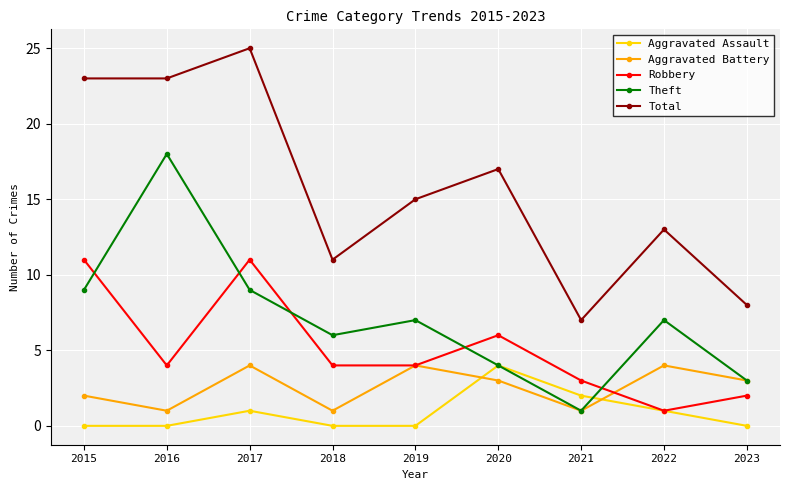

What is the difference between the Aggravated Assault values at 2017 and 2023?

1